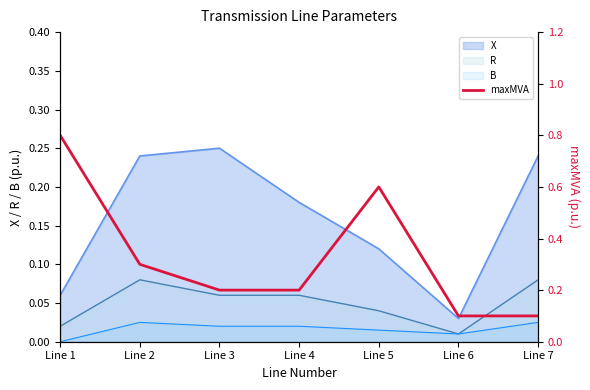

Rank the categories by value from highest to lowest.

Line 1, Line 5, Line 2, Line 3, Line 4, Line 6, Line 7